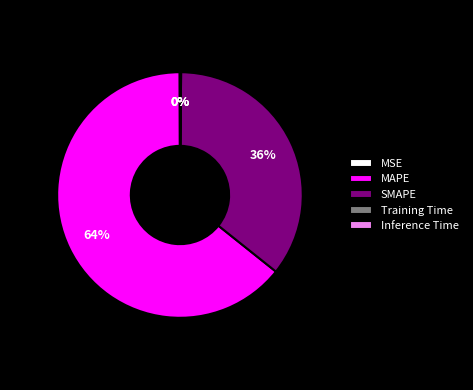

To the nearest percent, what percentage of the pie is SMAPE?

36%